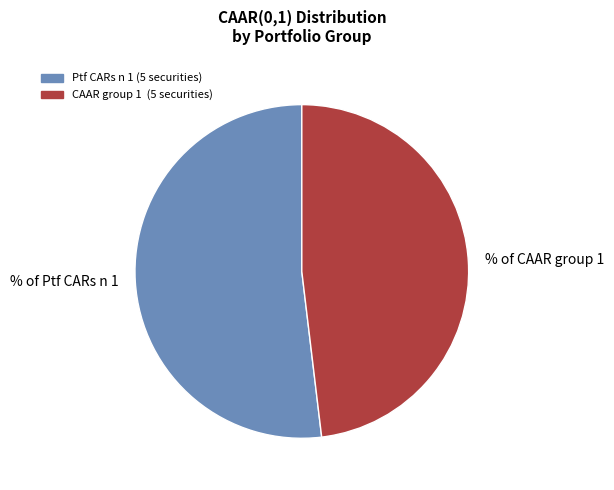

The % of Ptf CARs n 1 slice represents 63% of the pie. True or false?

False